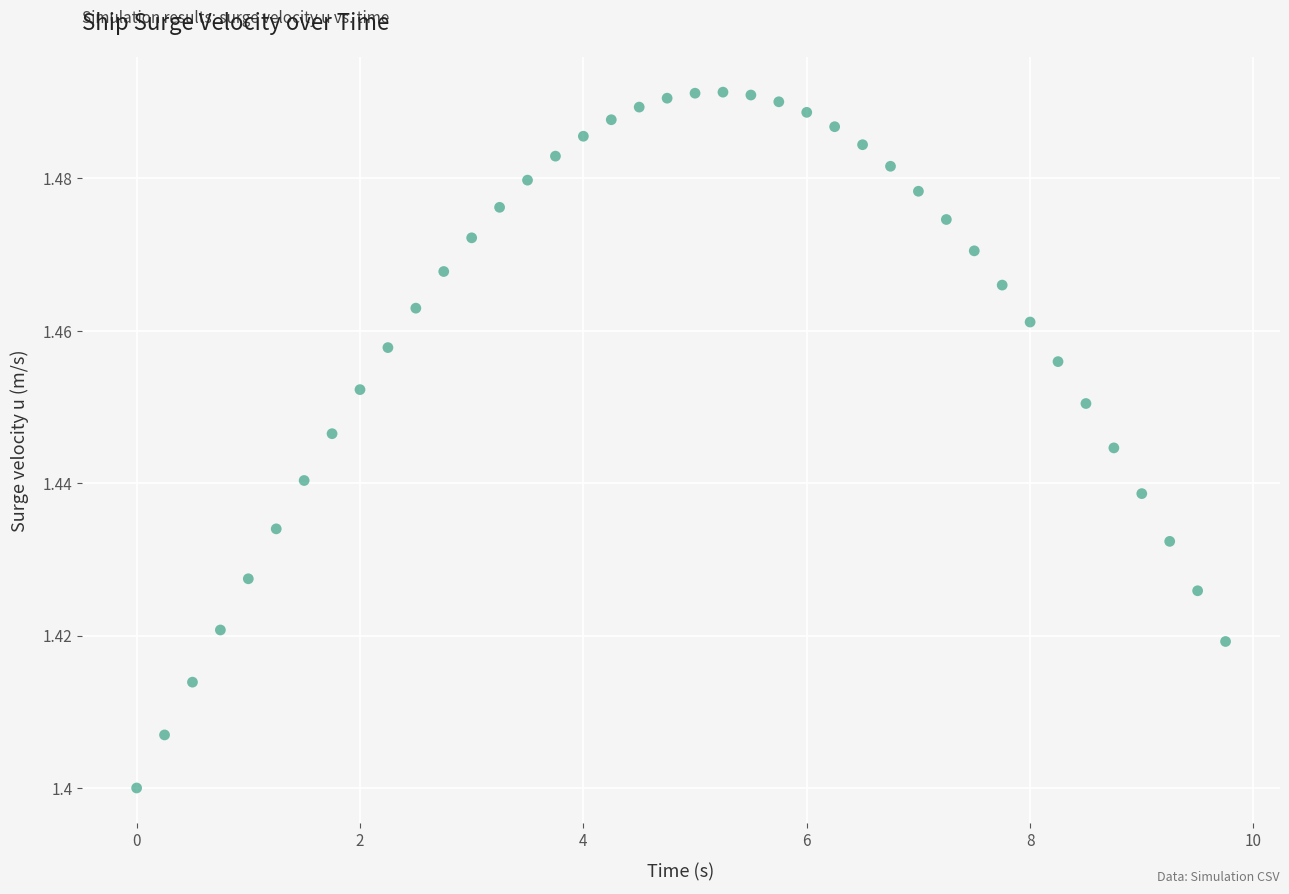

What is the range of X values (max minus min)?

9.8